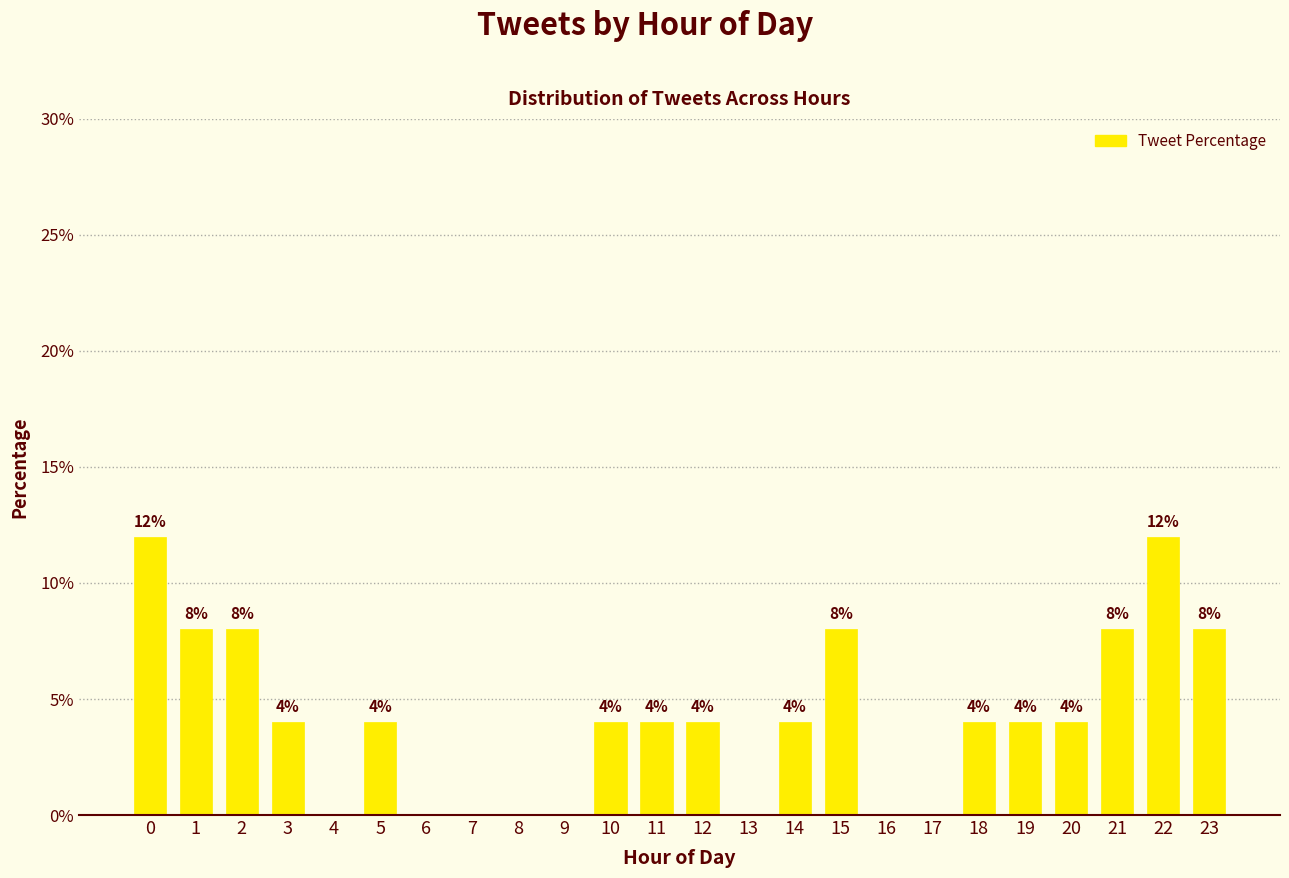

Are the bars grouped side by side (vs. stacked)?

No